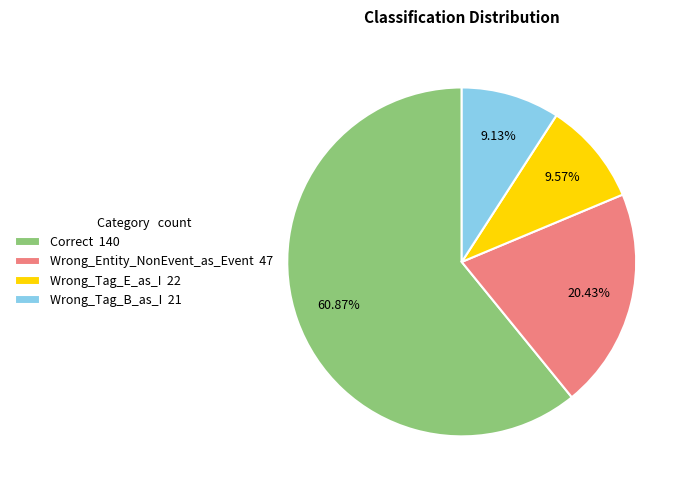

How much of the chart is everything except Correct?

39.1%